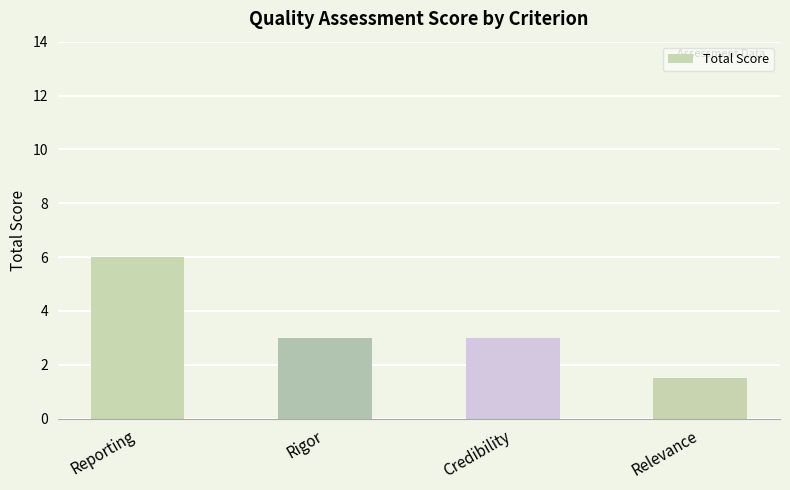

True or false: the data shows 3.3 at Reporting.

False